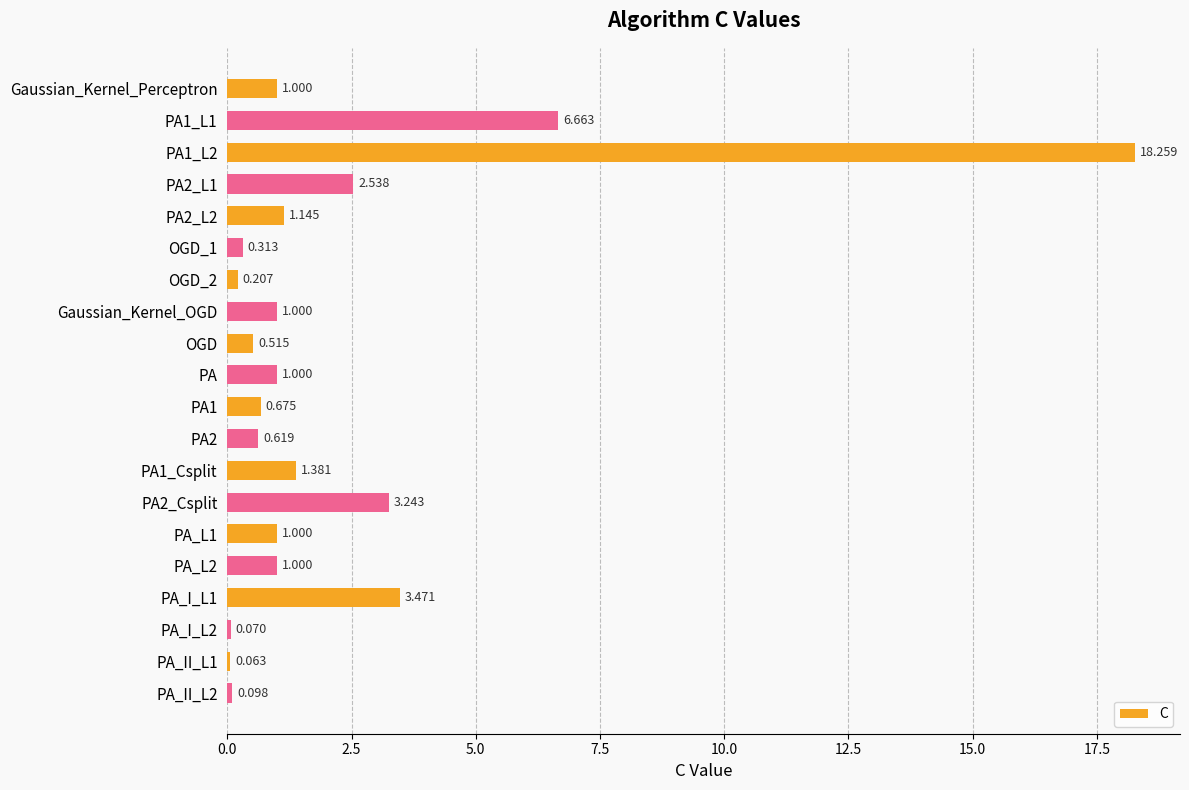

What is the minimum value shown in the chart?

0.1